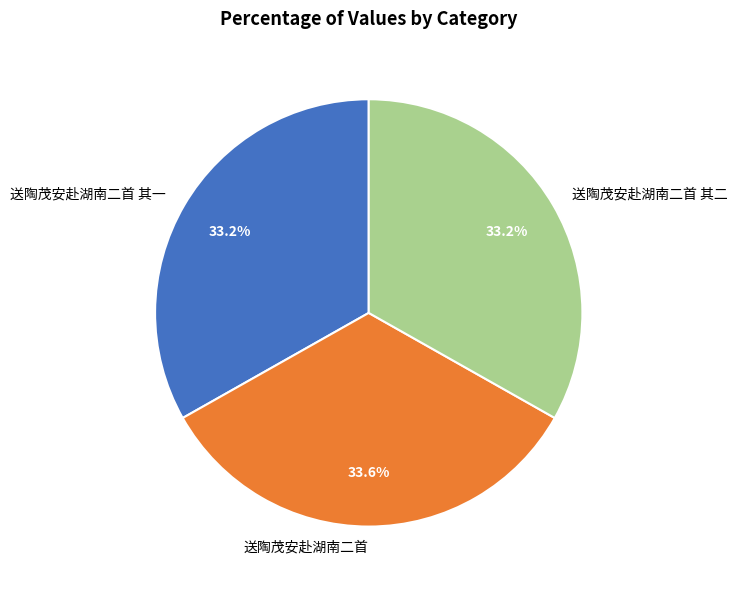

Does 送陶茂安赴湖南二首 represent more than half of the total?

No